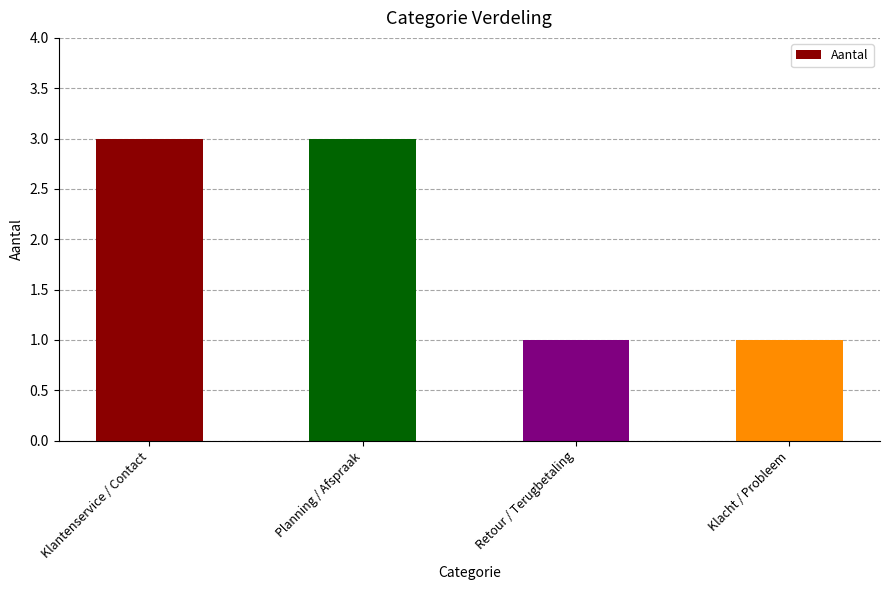

What is the maximum value shown in the chart?

3